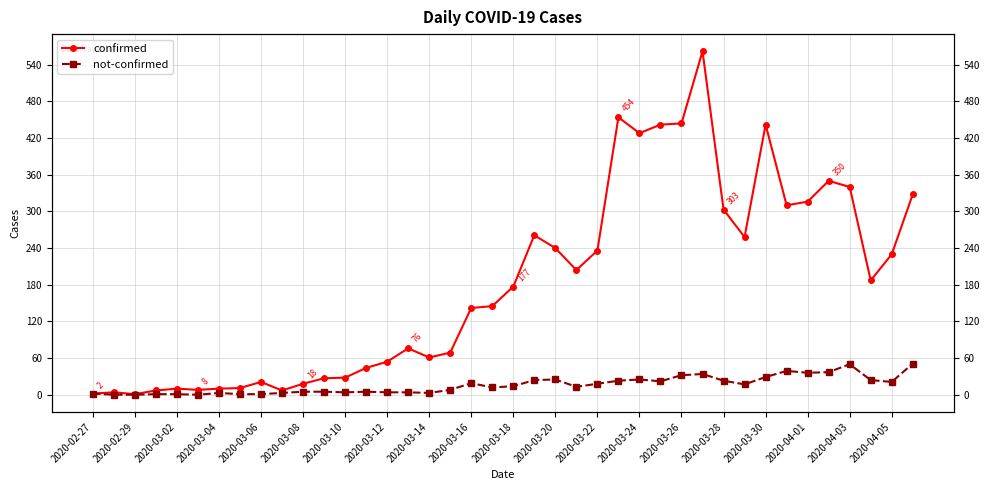

Reading left to right, transcribe all the data shown in this chart.

confirmed: 2	4	1	7	10	8	10	11	21	7	18	27	28	44	54	76	61	69	142	145	177	261	240	204	236	454	428	442	444	562	303	258	442	310	316	350	340	187	230	328
not-confirmed: 2	0	0	1	1	0	3	1	1	3	5	5	4	5	4	4	3	8	19	12	14	24	25	13	18	23	25	22	32	34	23	17	29	39	36	37	50	24	21	51